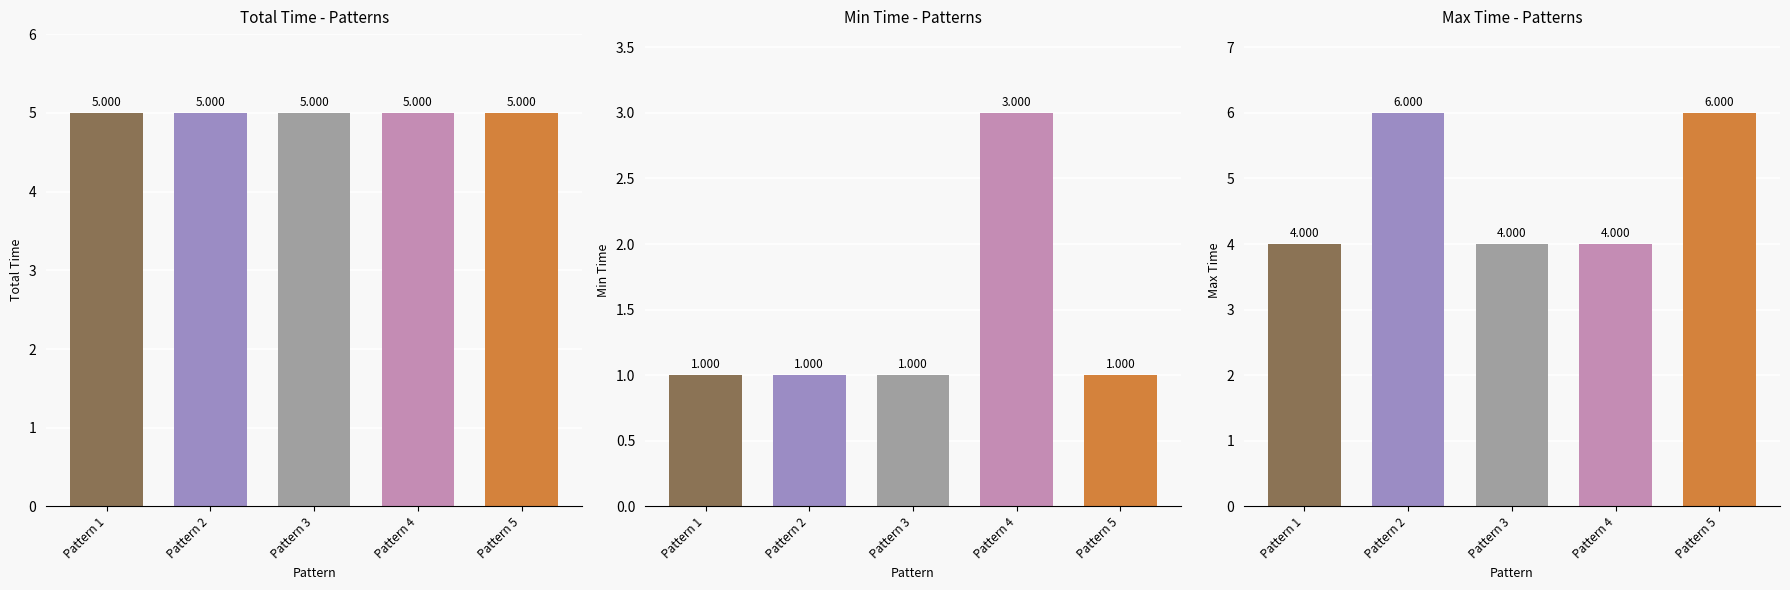

Which has a higher value, Pattern 4 or Pattern 3?

Pattern 4